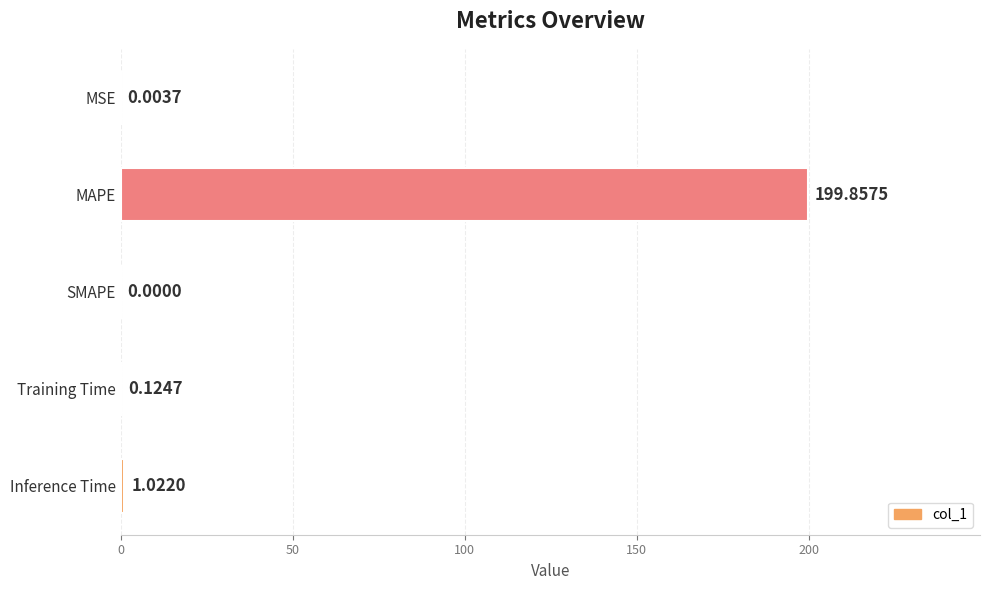

Where is the data nearest to the value 99?

Inference Time